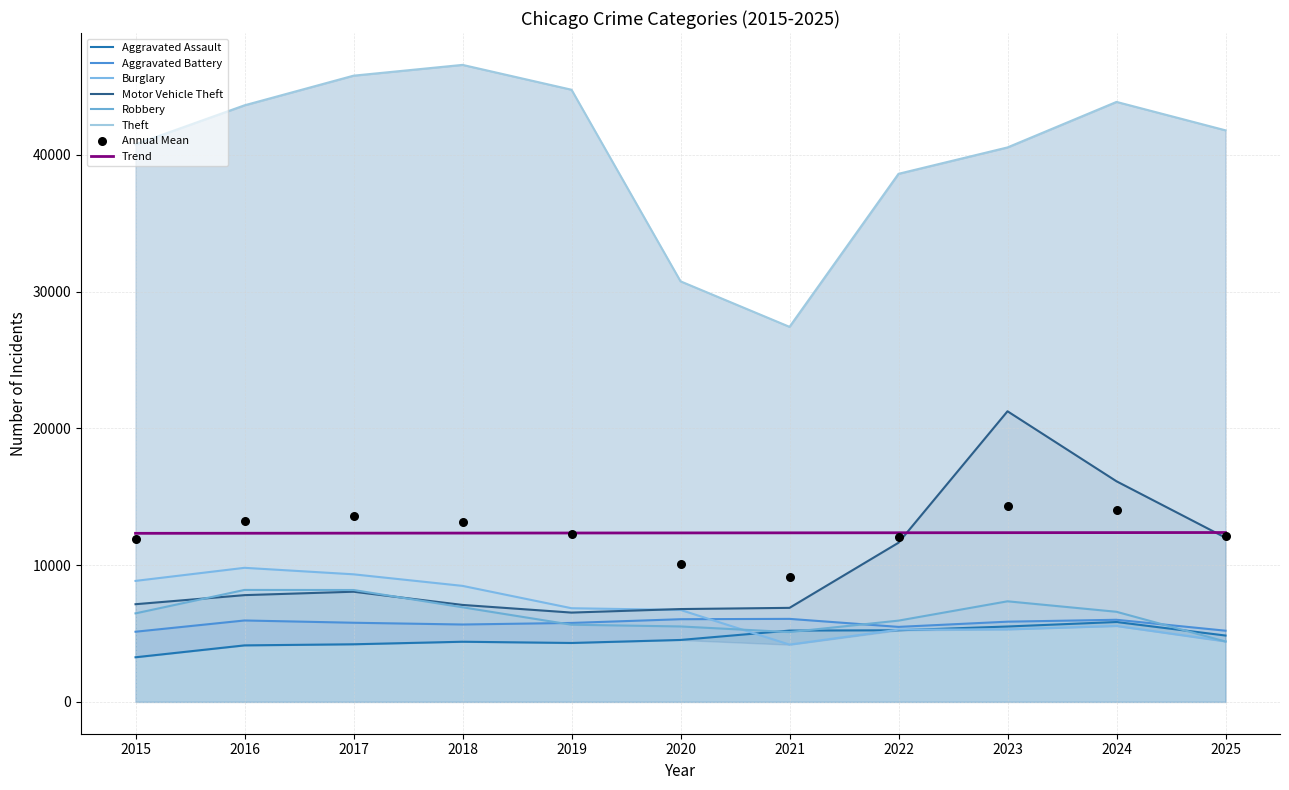

Is the value of Theft at 2017 greater than the value of Aggravated Battery at 2022?

Yes